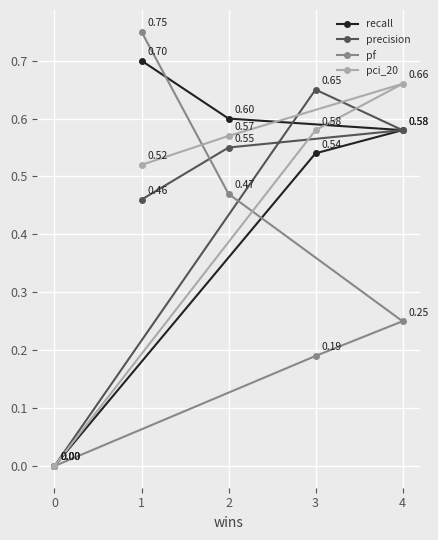

Rank the series by their maximum value, from highest to lowest.

pf, recall, pci_20, precision